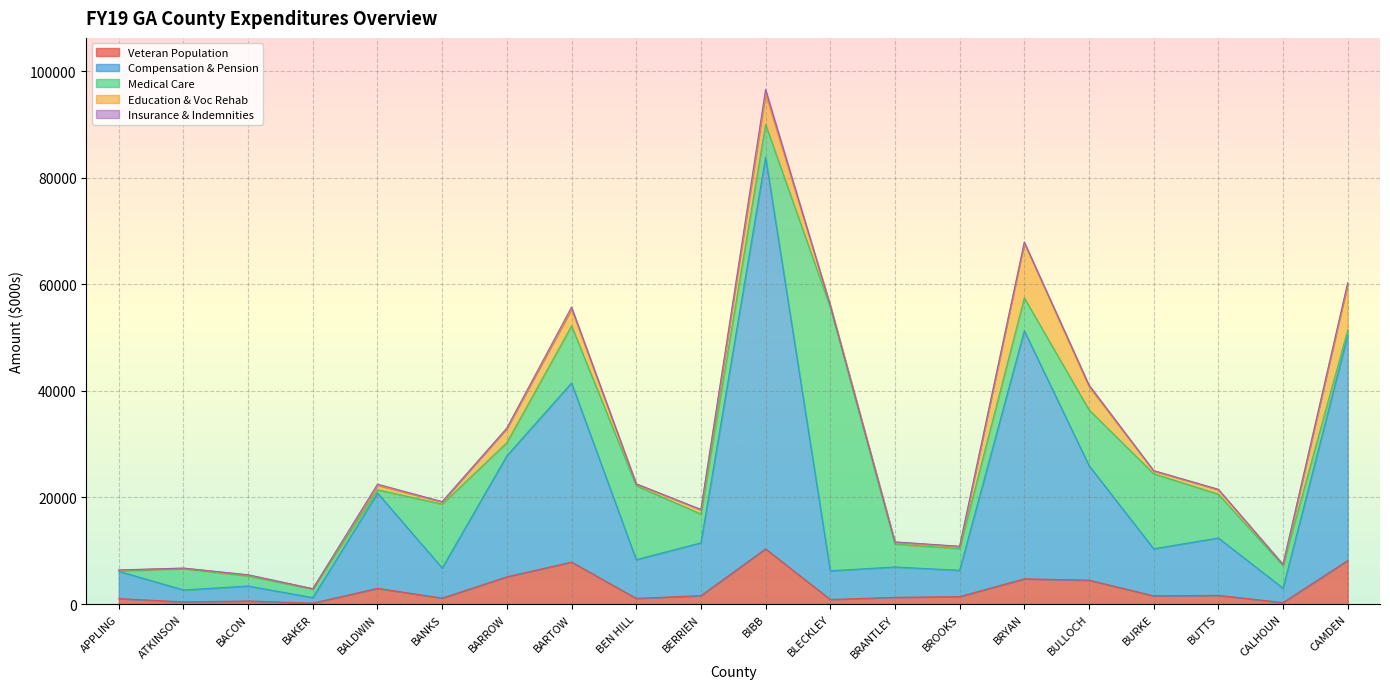

What is the difference between the Education & Voc Rehab values at BANKS and BERRIEN?

389.4